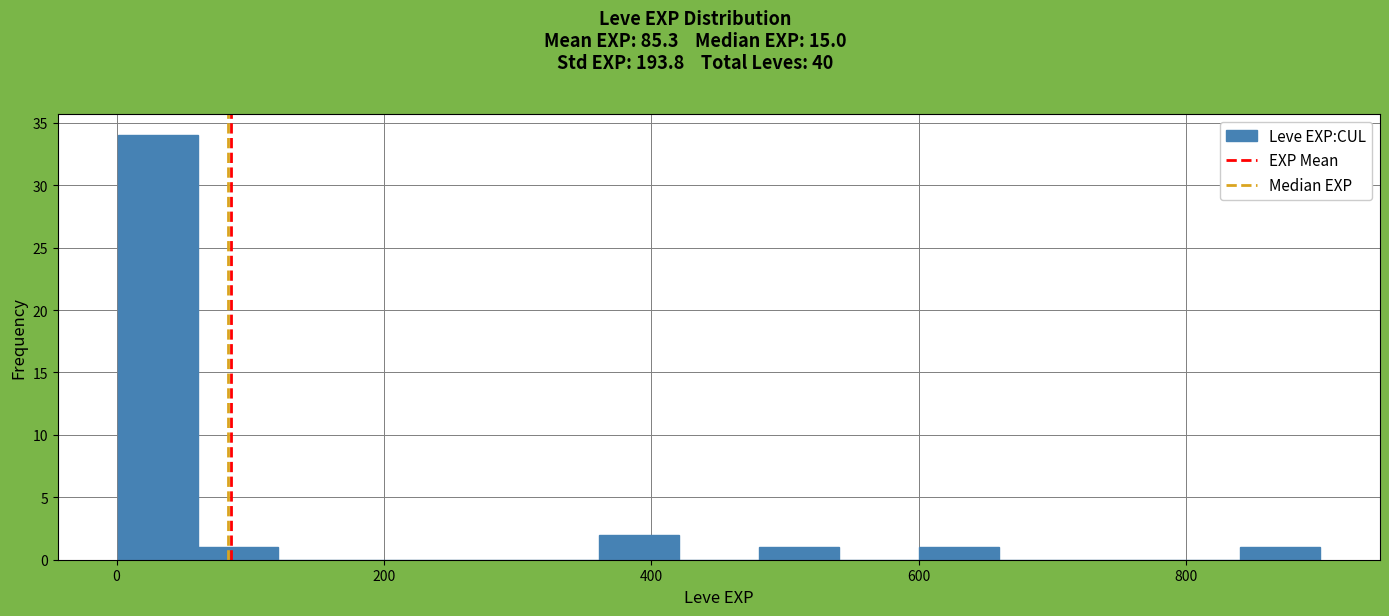

Read against the x-axis, roughly where is the centre of the tallest bar?

40